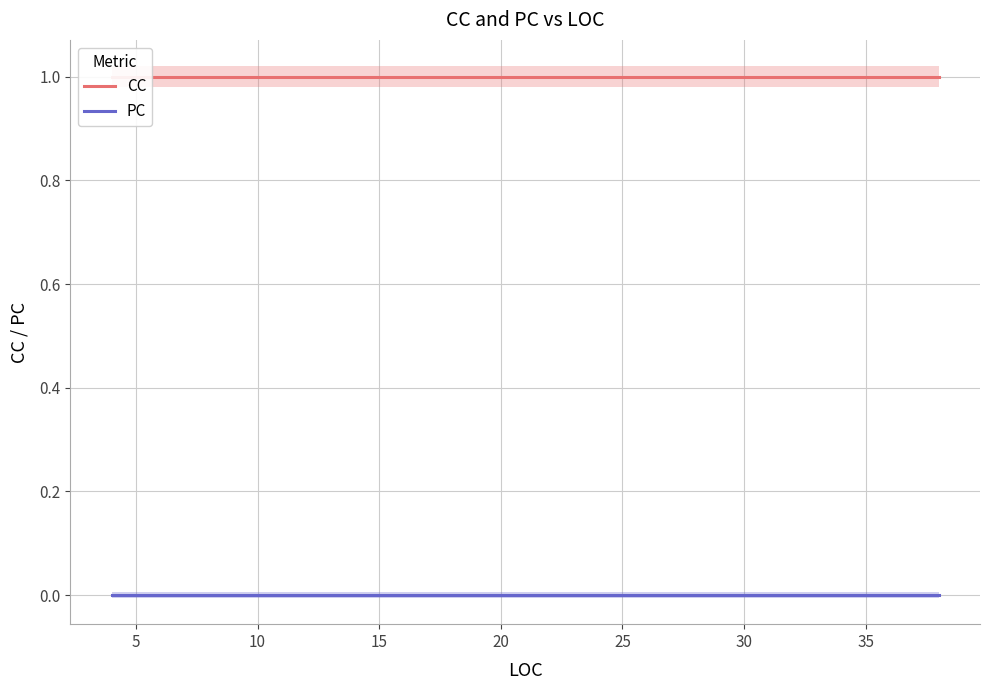

Reading left to right, what are all the values shown in this chart?

CC: 1	1	1	1	1	1	1	1	1	1
PC: 0	0	0	0	0	0	0	0	0	0